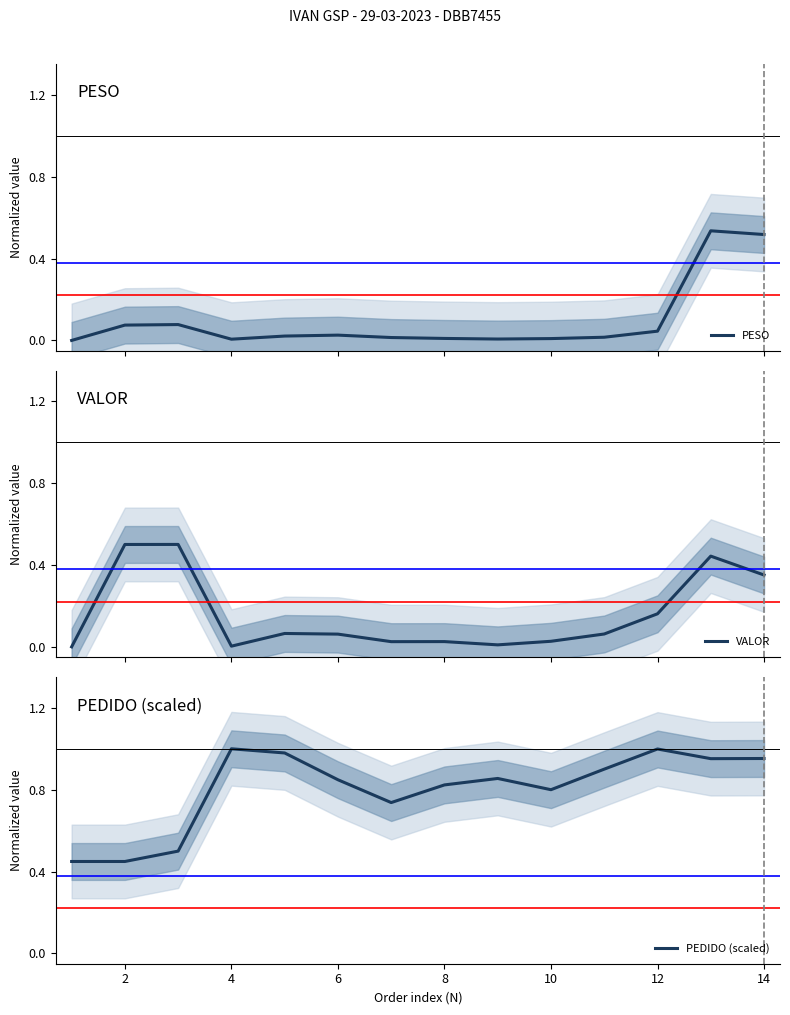

How many series are shown in this chart?

3